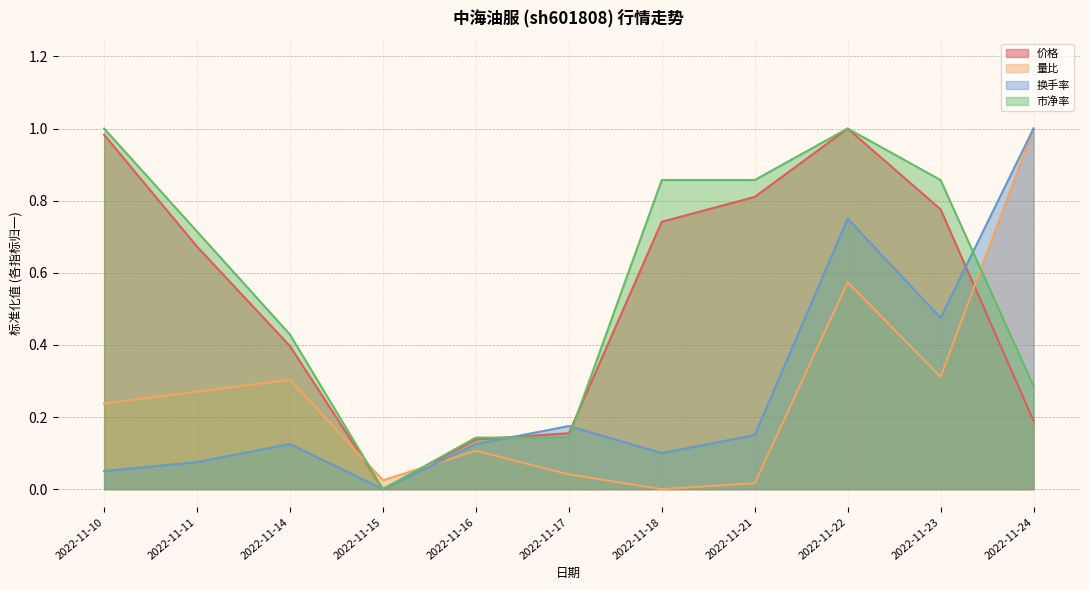

What is the spread (max minus min) of values at 2022-11-24?

0.8